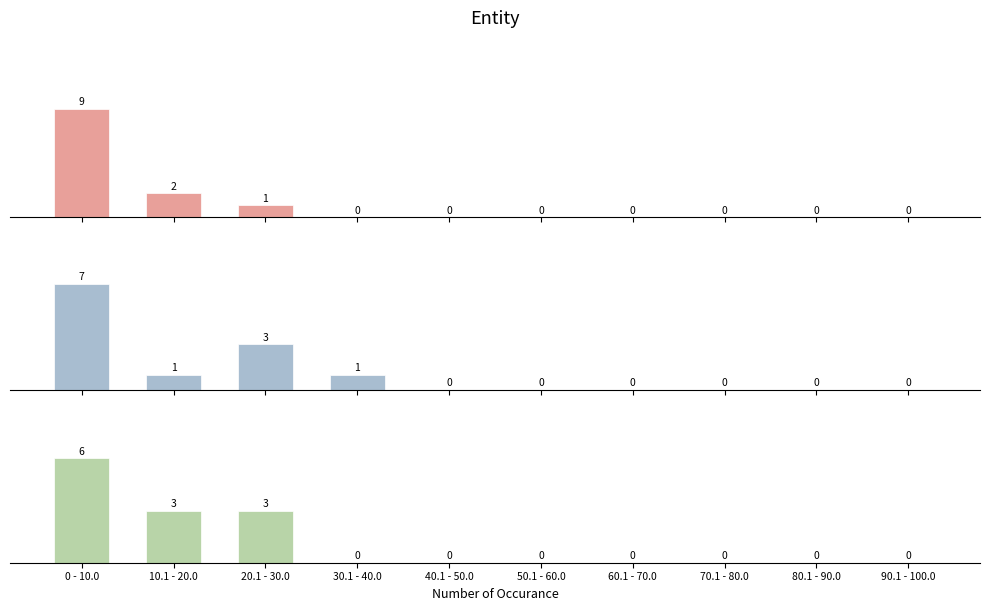

What is the difference between the maximum and minimum values in the Precision series?

9